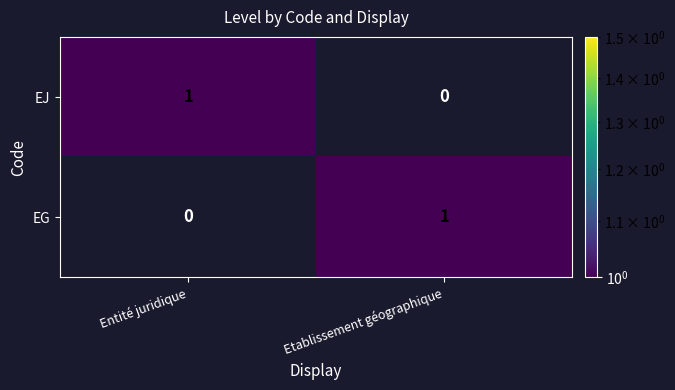

Which category has the lowest value in the EG series?

Entité juridique